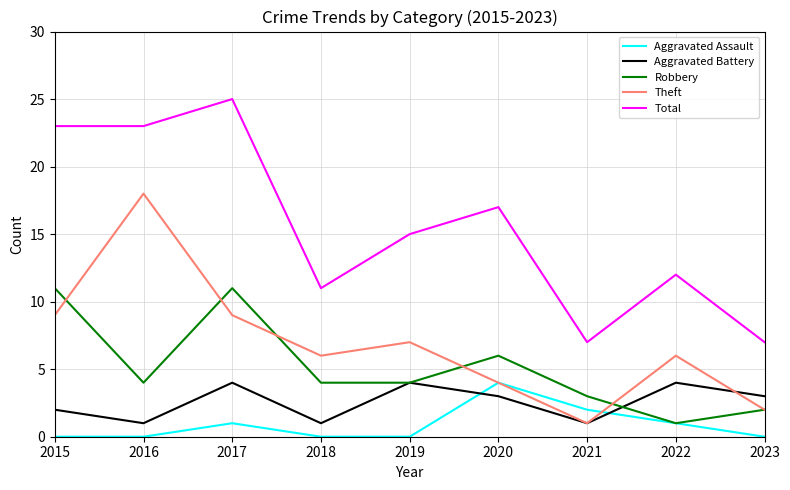

Does the chart display data point markers on the line(s)?

No